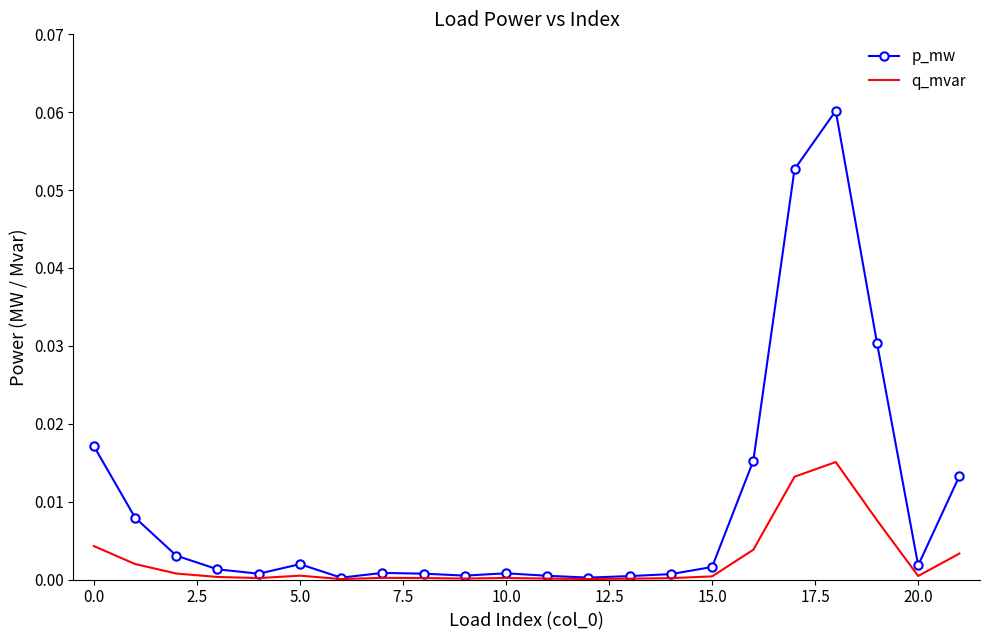

Which series has the widest spread of values?

p_mw